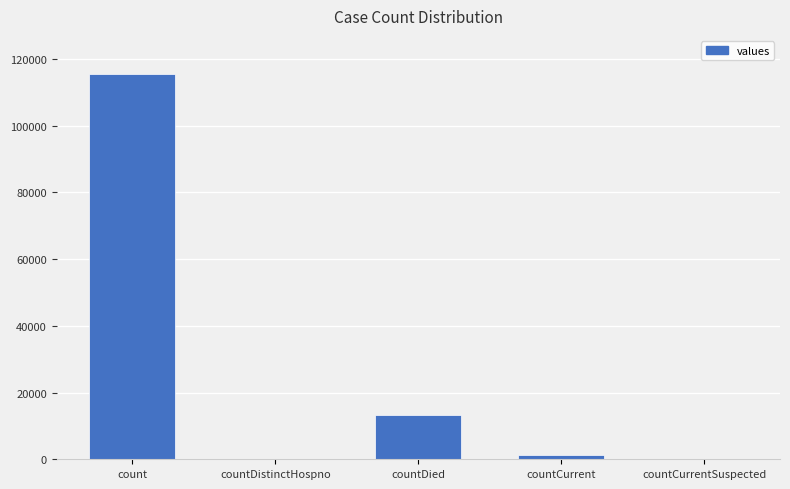

Are the bars grouped side by side (vs. stacked)?

No